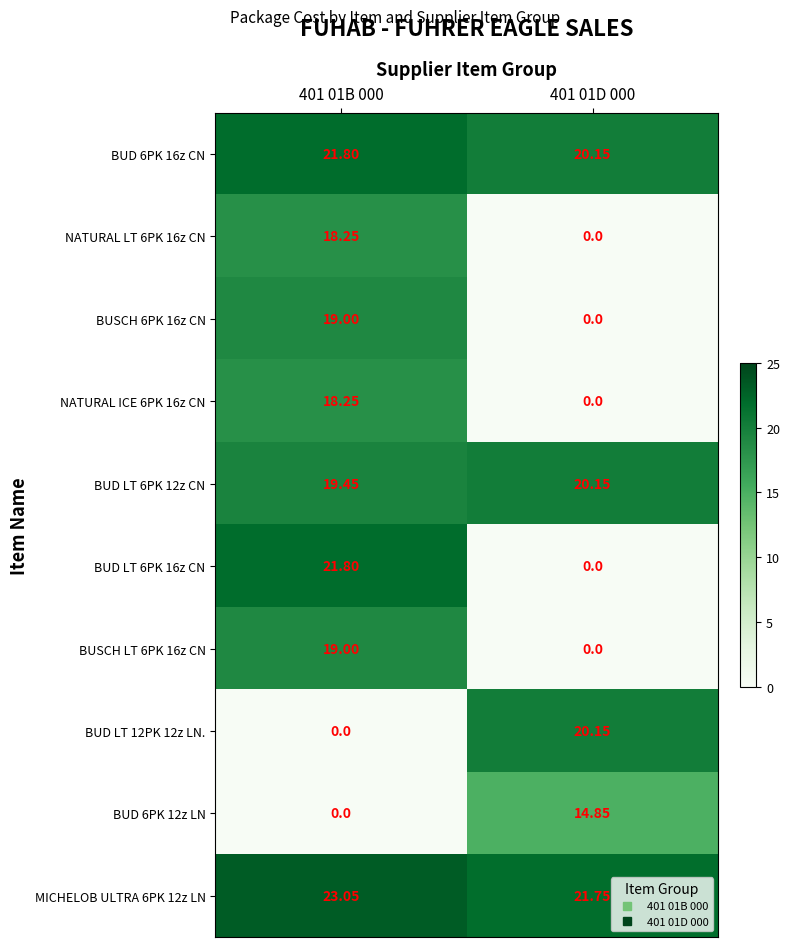

Is the value of BUD LT 6PK 16z CN at 401 01B 000 greater than the value of NATURAL ICE 6PK 16z CN at 401 01D 000?

Yes